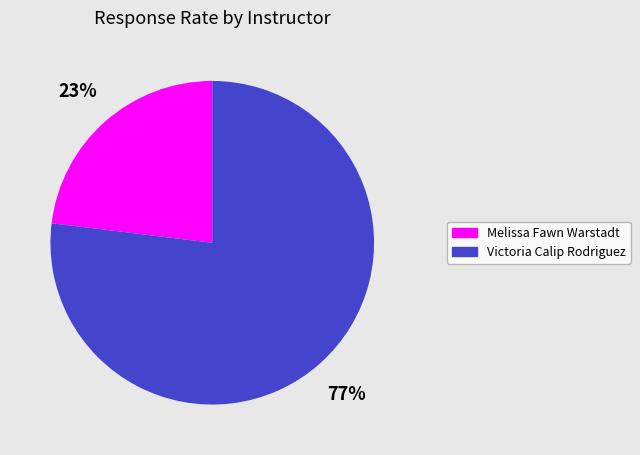

Between Victoria Calip Rodriguez and Melissa Fawn Warstadt, which is larger?

Victoria Calip Rodriguez